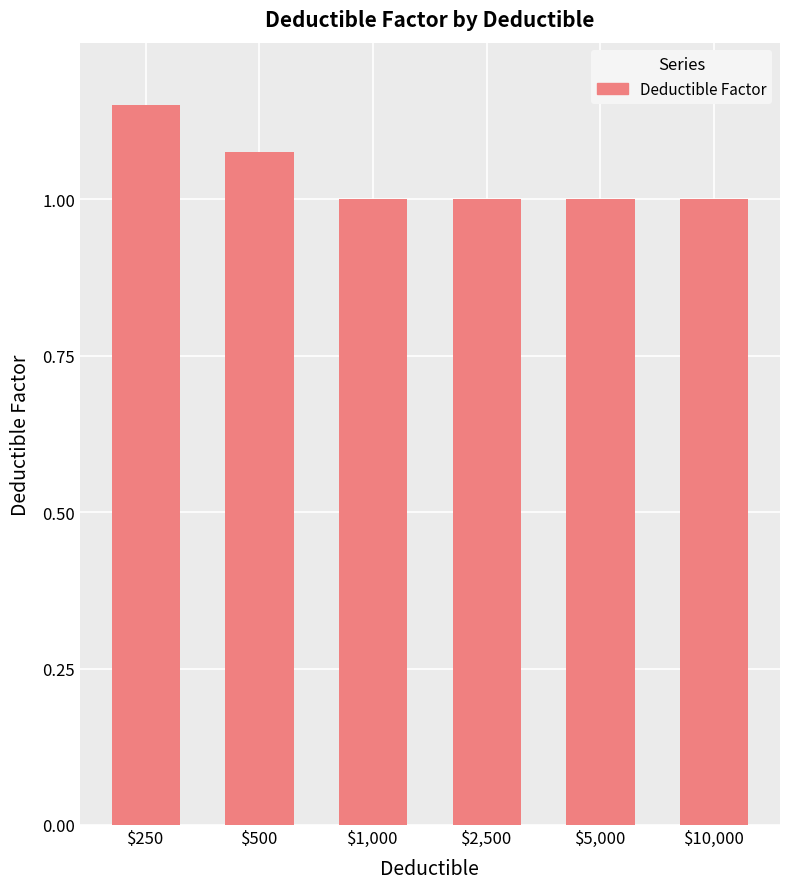

What is the sum of all values?

6.2